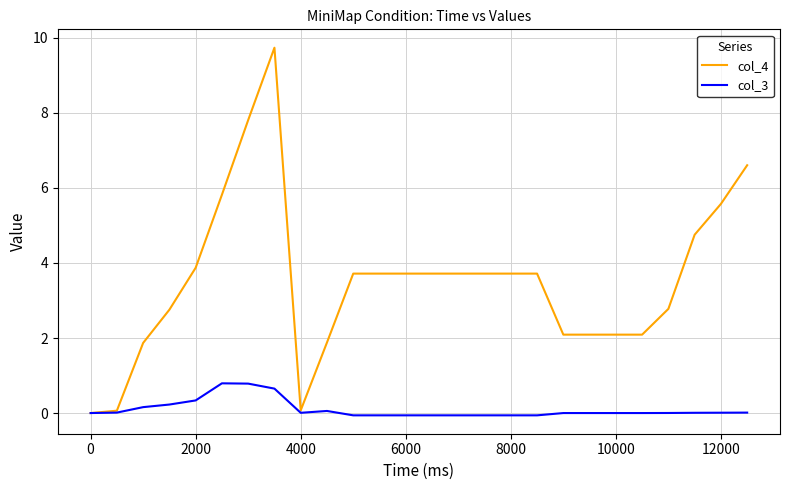

Which series has the largest range (max minus min)?

col_4